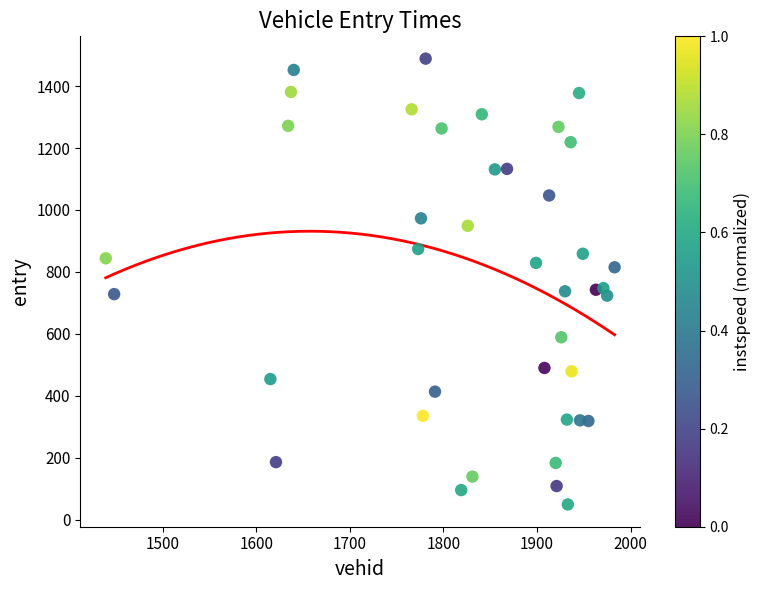

What is the range of Y values (max minus min)?

1439.7